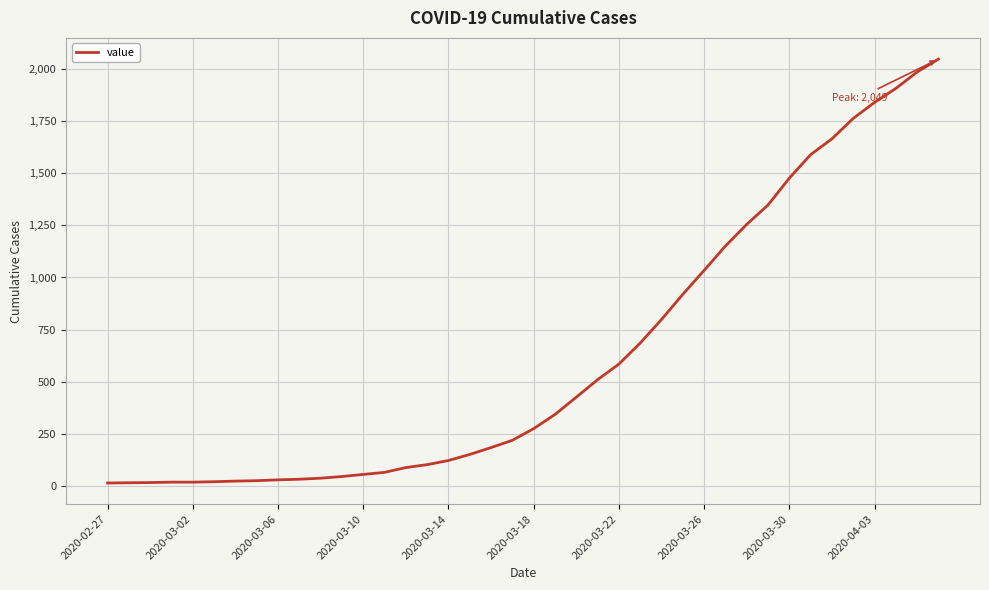

What is the greatest value displayed?

2049